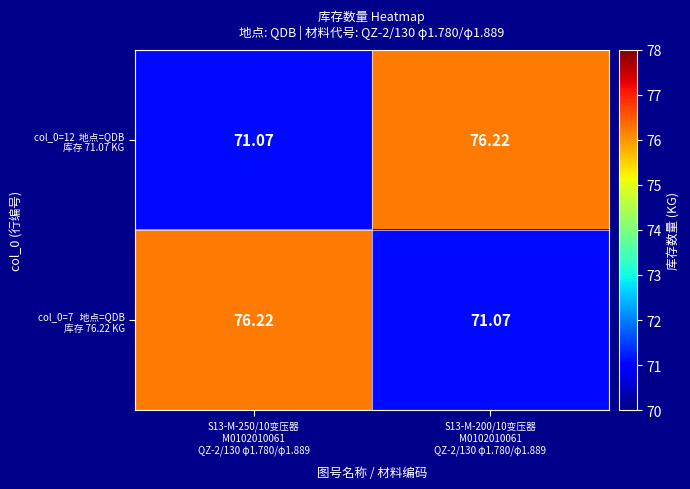

Count the number of data series in this chart.

2